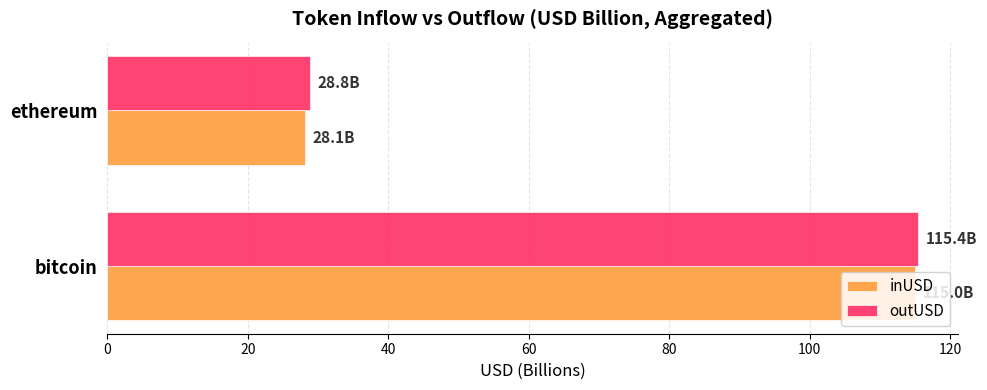

Is the value of outUSD at bitcoin greater than the value of inUSD at ethereum?

Yes